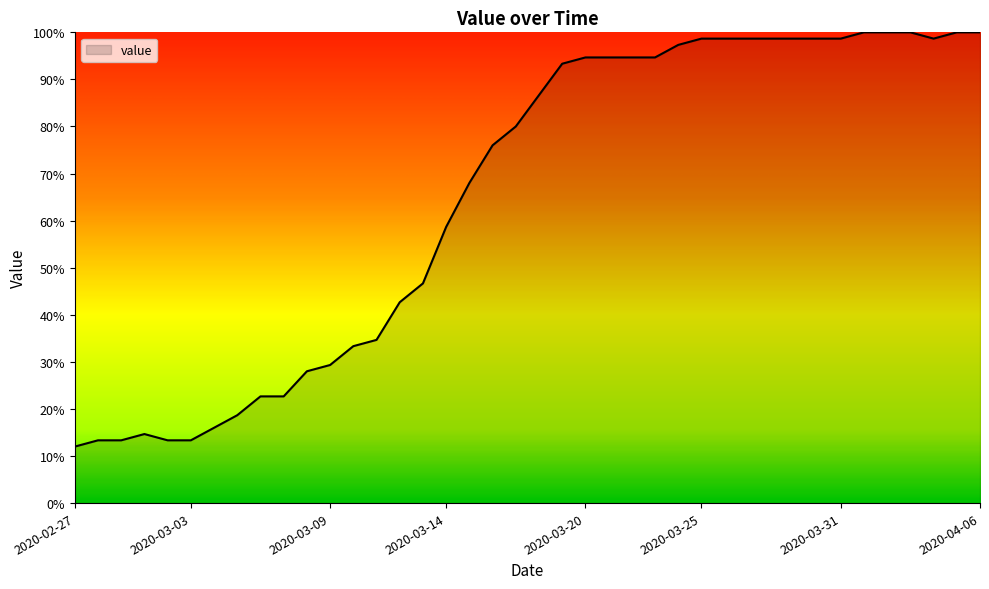

What is the sum of all values?

2602.7